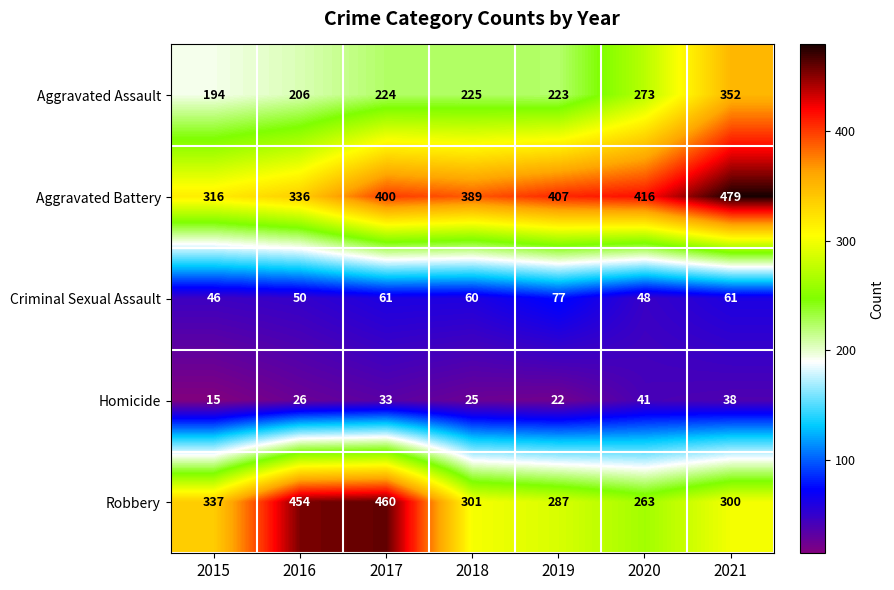

At which category is the sum across all series the highest?

2021